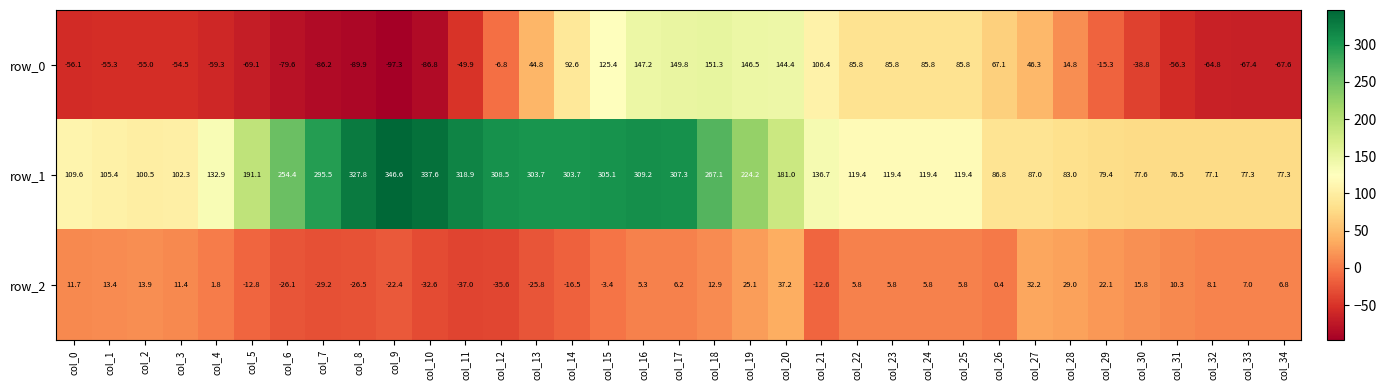

Reading left to right, what are all the values shown in this chart?

row_0: -56.1	-55.3	-55.0	-54.5	-59.3	-69.1	-79.6	-86.2	-89.9	-97.3	-86.8	-49.9	-6.8	44.8	92.6	125.4	147.2	149.8	151.3	146.5	144.4	106.4	85.8	85.8	85.8	85.8	67.1	46.3	14.8	-15.3	-38.8	-56.3	-64.8	-67.4	-67.6
row_1: 109.6	105.4	100.5	102.3	132.9	191.1	254.4	295.5	327.8	346.6	337.6	318.9	308.5	303.7	303.7	305.1	309.2	307.3	267.1	224.2	181.0	136.7	119.4	119.4	119.4	119.4	86.8	87.0	83.0	79.4	77.6	76.5	77.1	77.3	77.3
row_2: 11.7	13.4	13.9	11.4	1.8	-12.8	-26.1	-29.2	-26.5	-22.4	-32.6	-37.0	-35.6	-25.8	-16.5	-3.4	5.3	6.2	12.9	25.1	37.2	-12.6	5.8	5.8	5.8	5.8	0.4	32.2	29.0	22.1	15.8	10.3	8.1	7.0	6.8